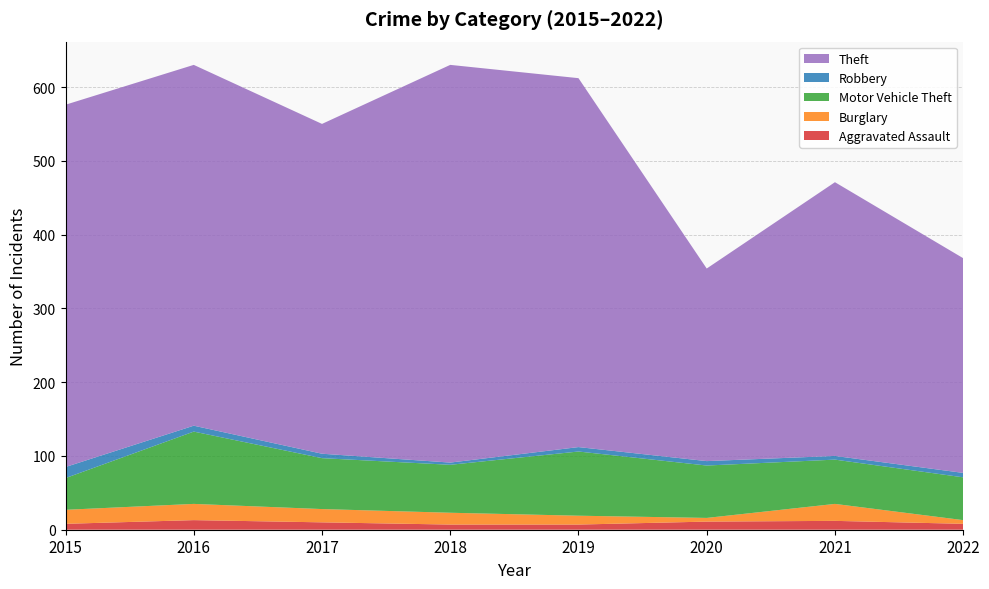

Reading left to right, what are all the values shown in this chart?

Aggravated Assault: 2015=8	2016=13	2017=10	2018=7	2019=7	2020=11	2021=12	2022=8
Burglary: 2015=19	2016=22	2017=18	2018=16	2019=12	2020=5	2021=23	2022=5
Motor Vehicle Theft: 2015=43	2016=98	2017=69	2018=65	2019=87	2020=71	2021=60	2022=58
Robbery: 2015=15	2016=8	2017=6	2018=3	2019=6	2020=6	2021=5	2022=6
Theft: 2015=491	2016=489	2017=447	2018=539	2019=500	2020=261	2021=371	2022=291